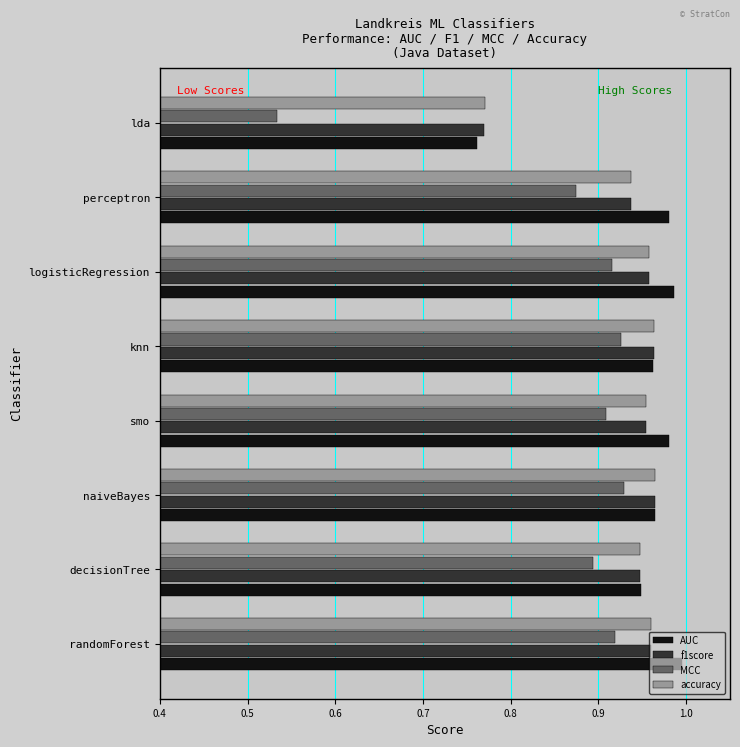

What is the total value across all series at decisionTree?

3.7